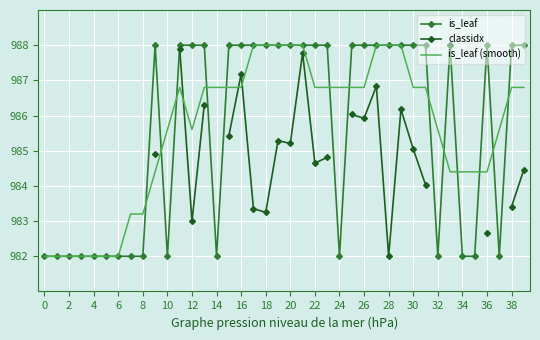

How many values in the classidx series exceed 984?

18